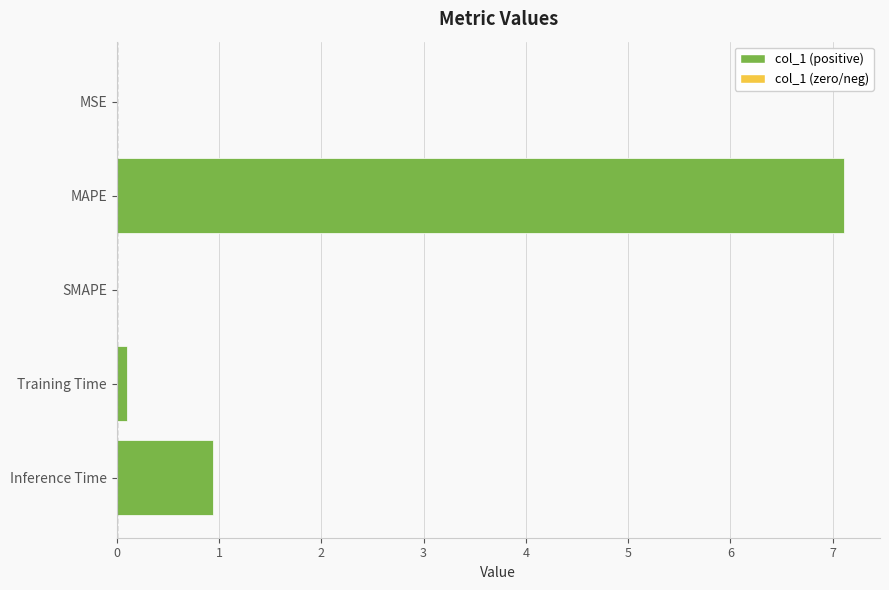

True or false: the data shows 10.0 at MAPE.

False